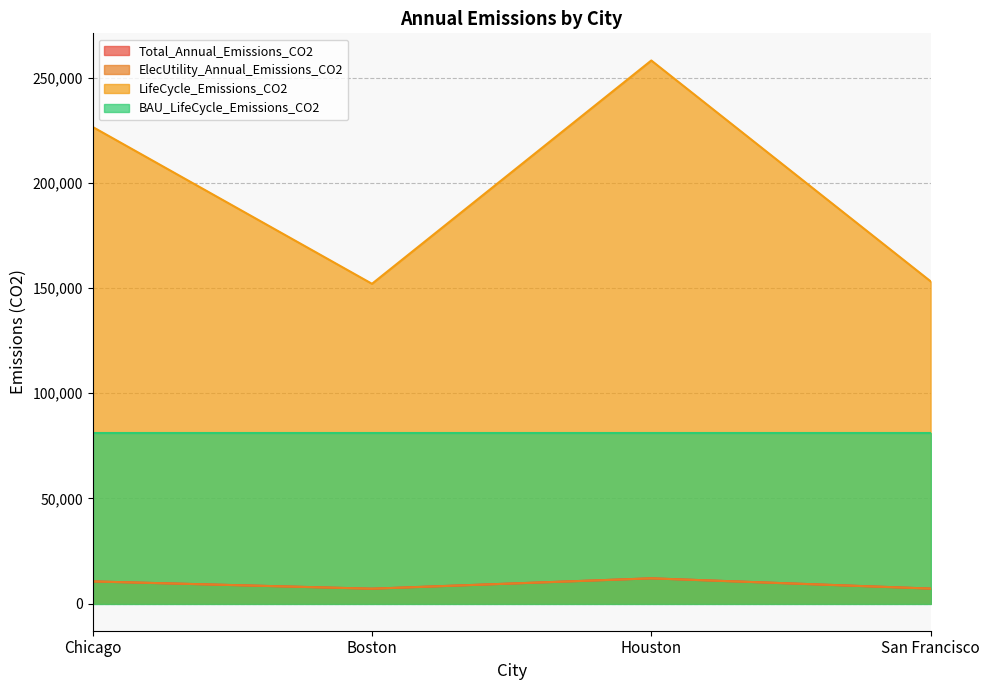

How many values in the LifeCycle_Emissions_CO2 series exceed 226651?

2